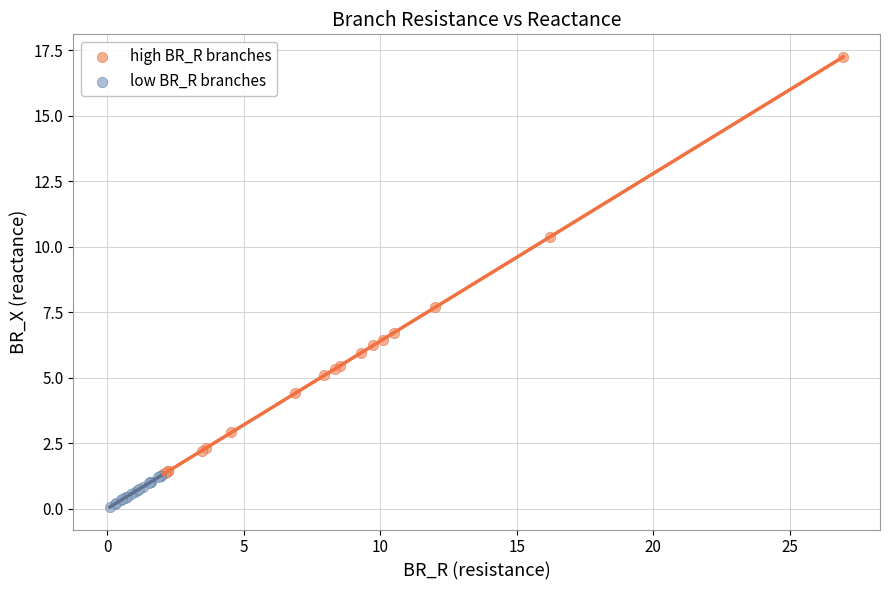

Which series has the widest spread of Y values?

high BR_R branches